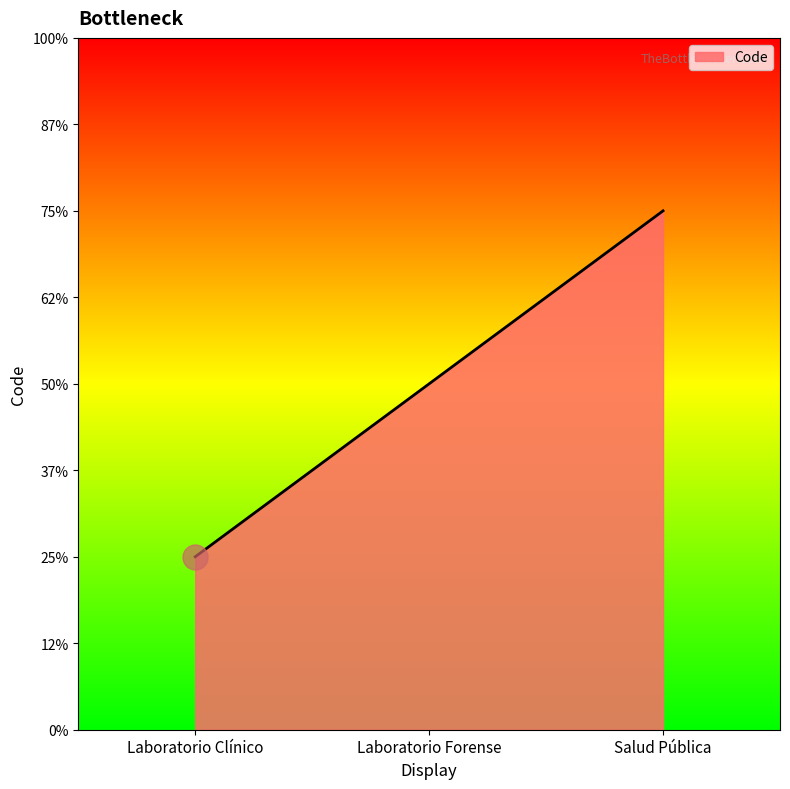

Does the chart have visible grid lines?

No